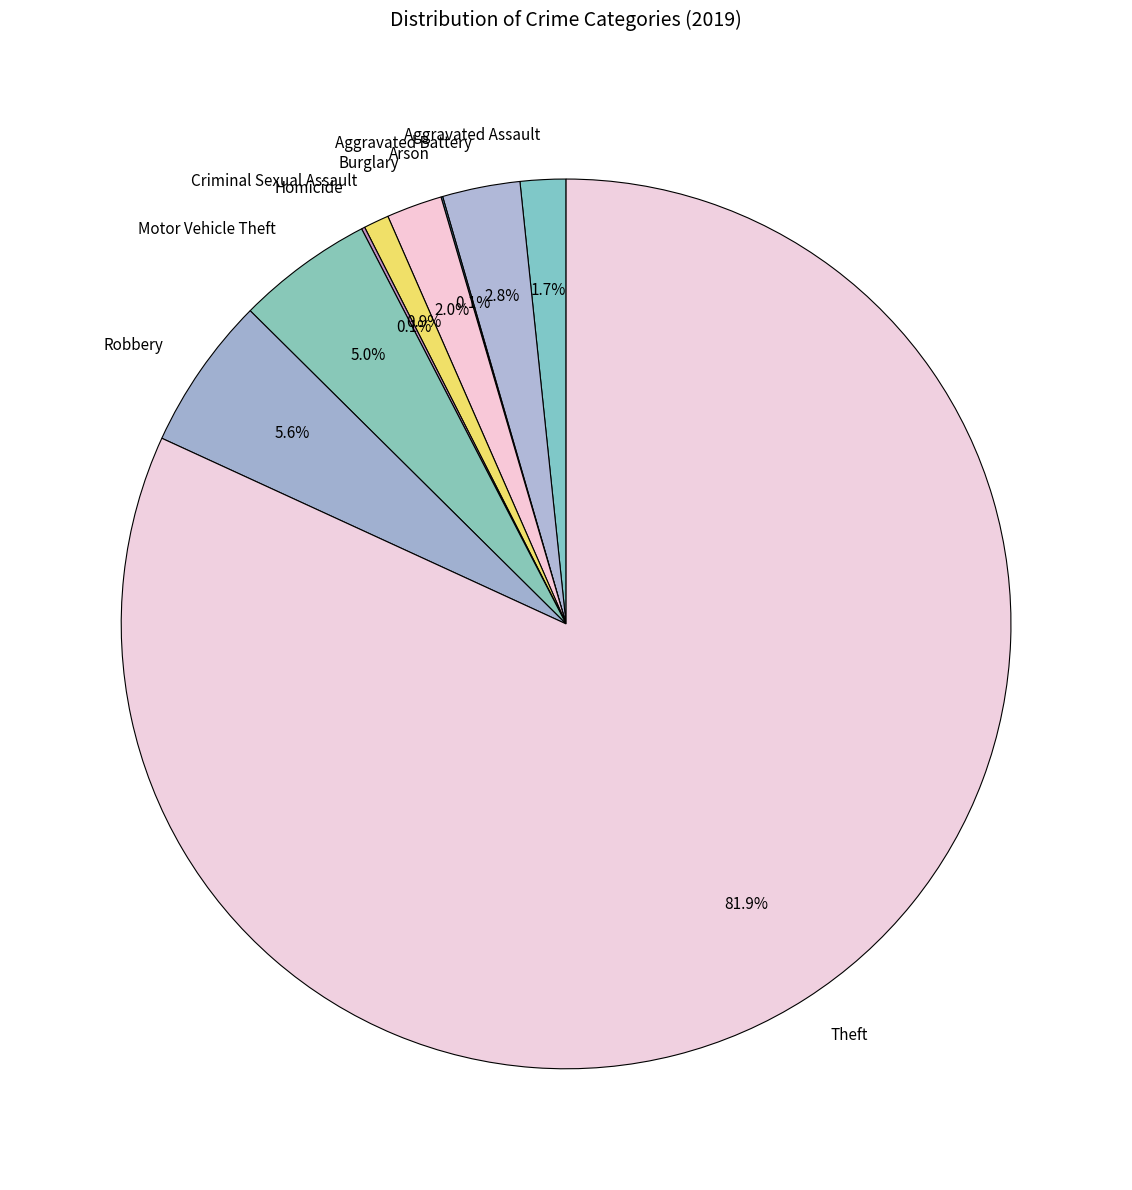

The Robbery slice represents 6% of the pie. True or false?

True